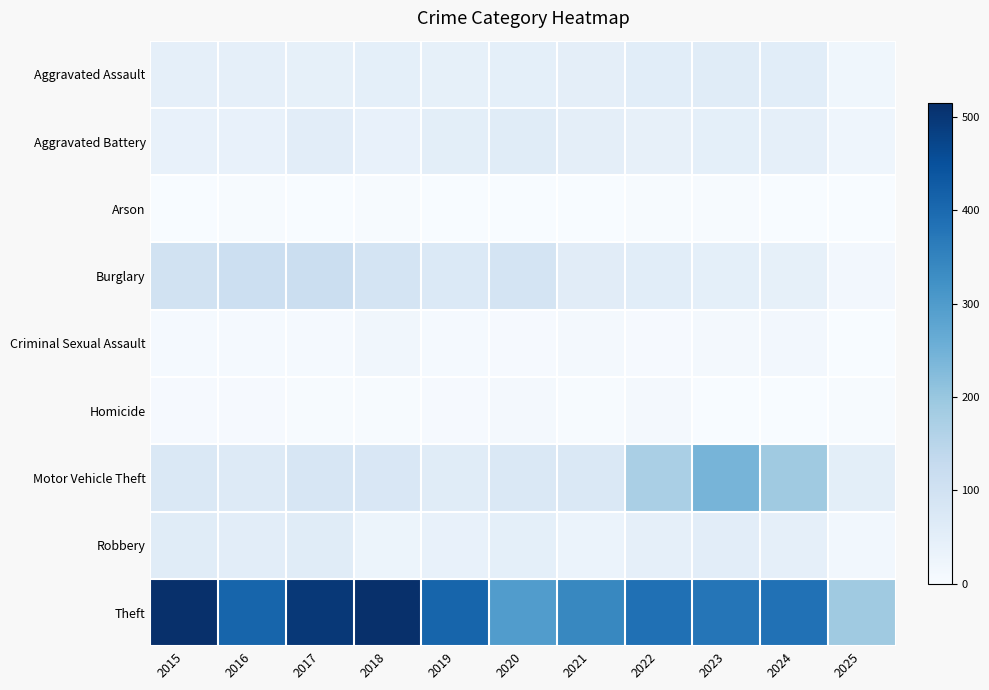

Which series has the largest range (max minus min)?

Theft